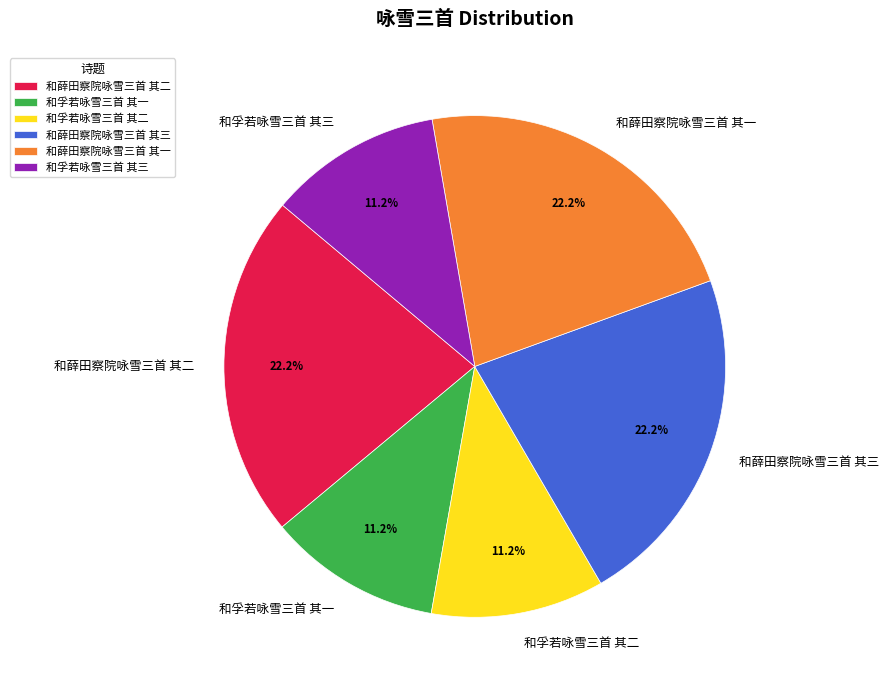

The 和孚若咏雪三首 其二 slice represents 1% of the pie. True or false?

False